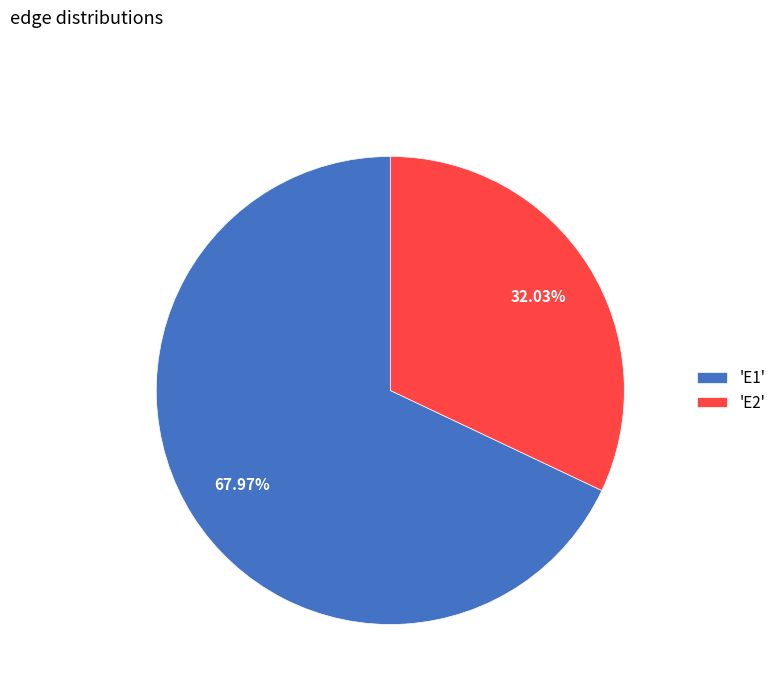

To the nearest percent, what is the average slice percentage?

50%